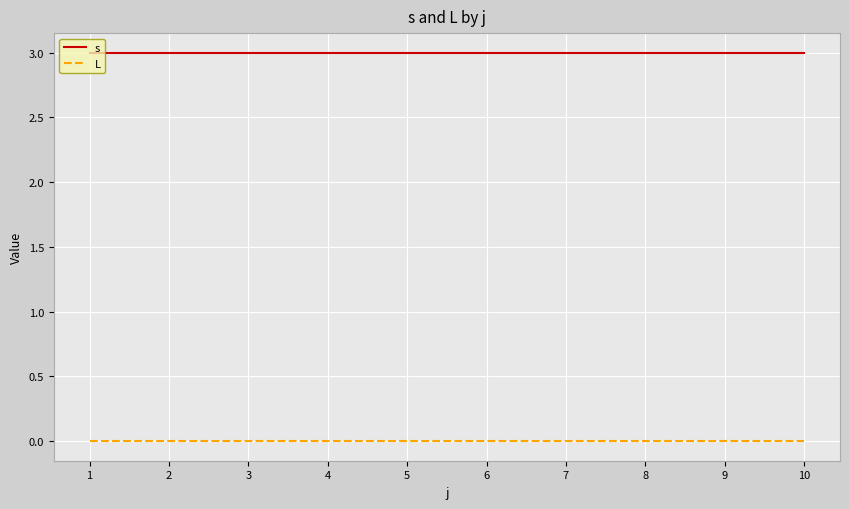

Reading right to left, transcribe all the data shown in this chart.

s: 3	3	3	3	3	3	3	3	3	3
L: 0	0	0	0	0	0	0	0	0	0